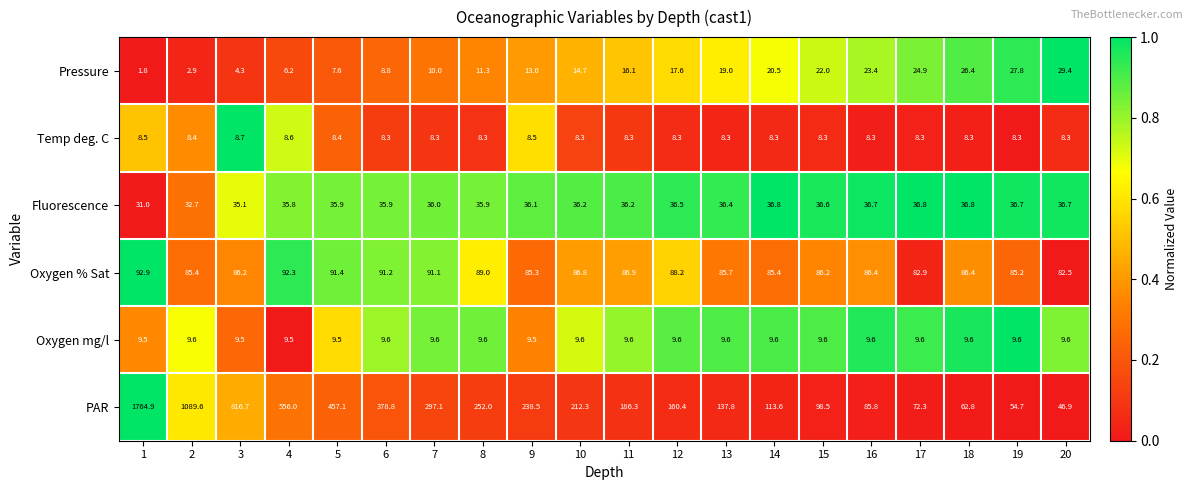

Which series has the widest spread of values?

PAR